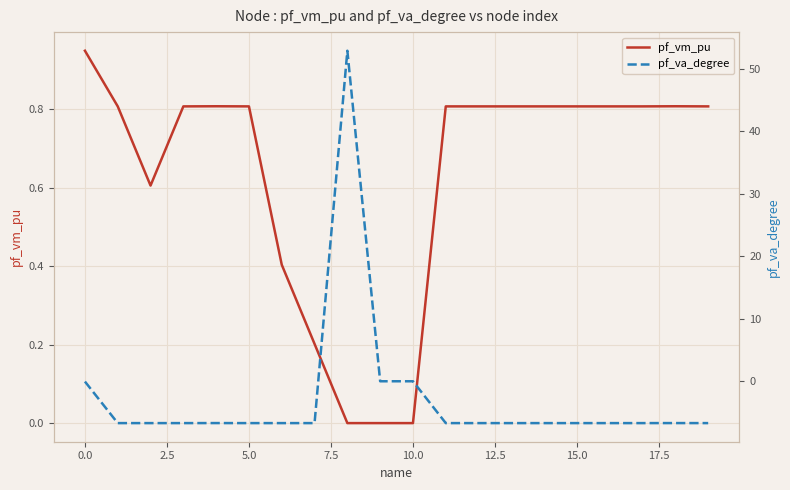

Reading left to right, what are all the values shown in this chart?

pf_vm_pu: 0.9	0.8	0.6	0.8	0.8	0.8	0.4	0.2	0.0	0.0	0.0	0.8	0.8	0.8	0.8	0.8	0.8	0.8	0.8	0.8
pf_va_degree: -0.0	-6.7	-6.7	-6.7	-6.7	-6.7	-6.7	-6.7	52.9	0.0	0.0	-6.7	-6.7	-6.7	-6.7	-6.7	-6.7	-6.7	-6.7	-6.7